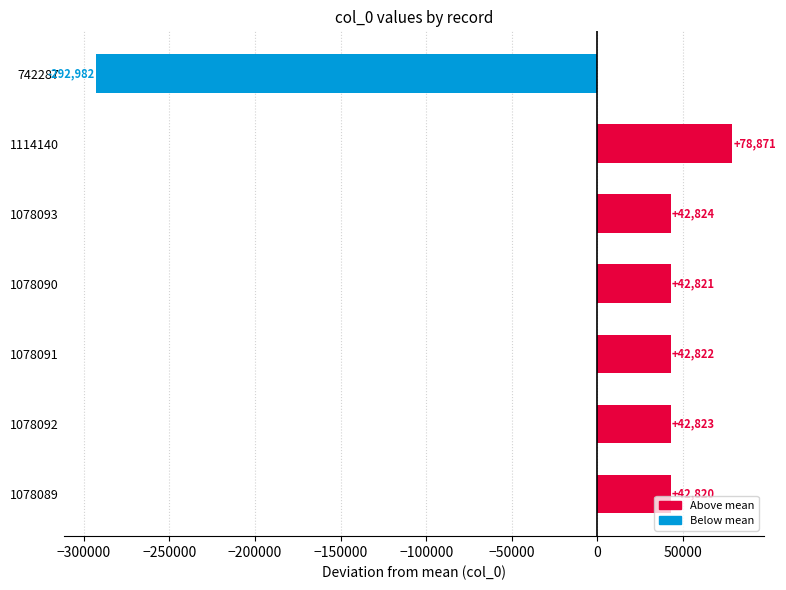

List the labels in order of value, largest first.

1114140, 1078093, 1078092, 1078091, 1078090, 1078089, 742287